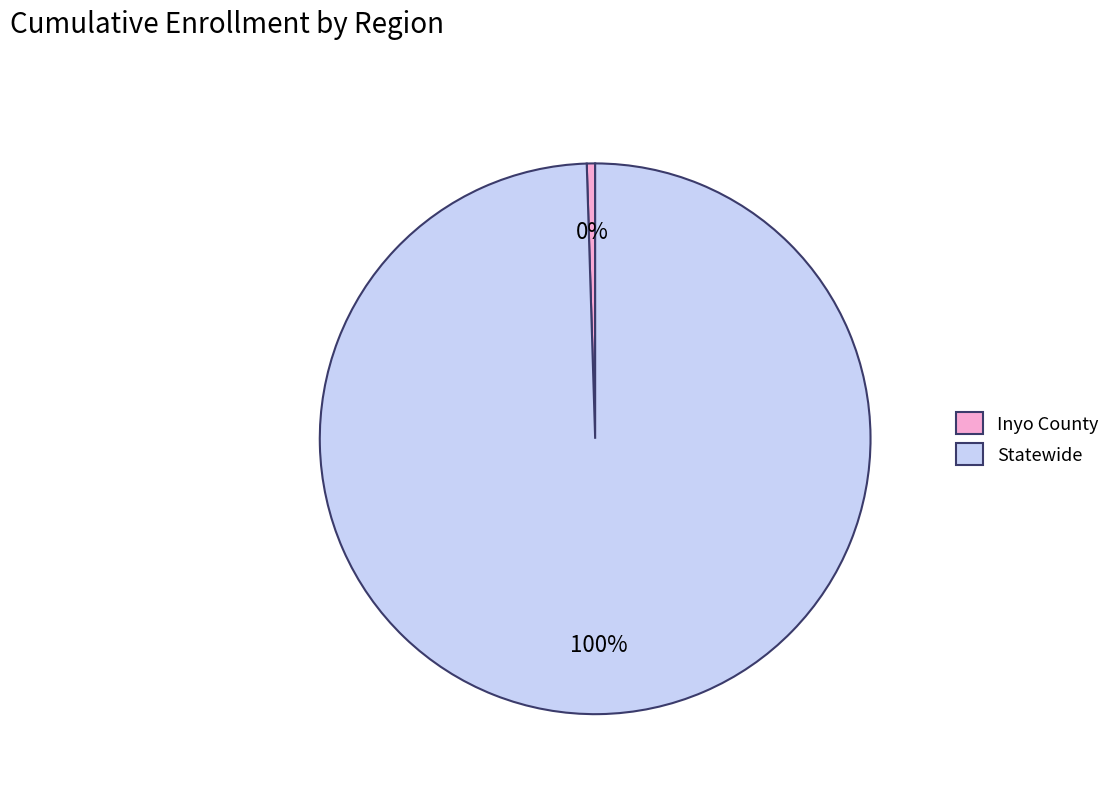

The Inyo County slice represents 14% of the pie. True or false?

False